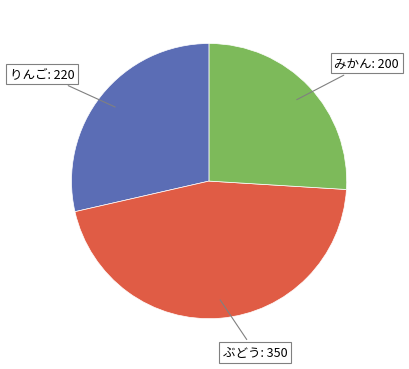

Does any single category account for the majority?

No